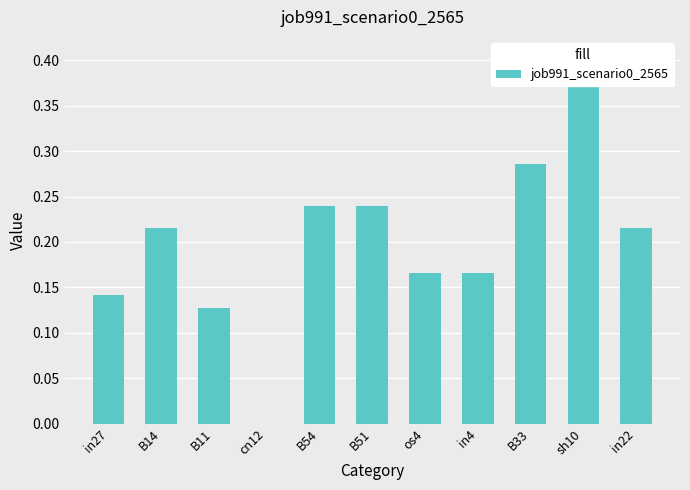

Where is the data nearest to the value 0?

cn12